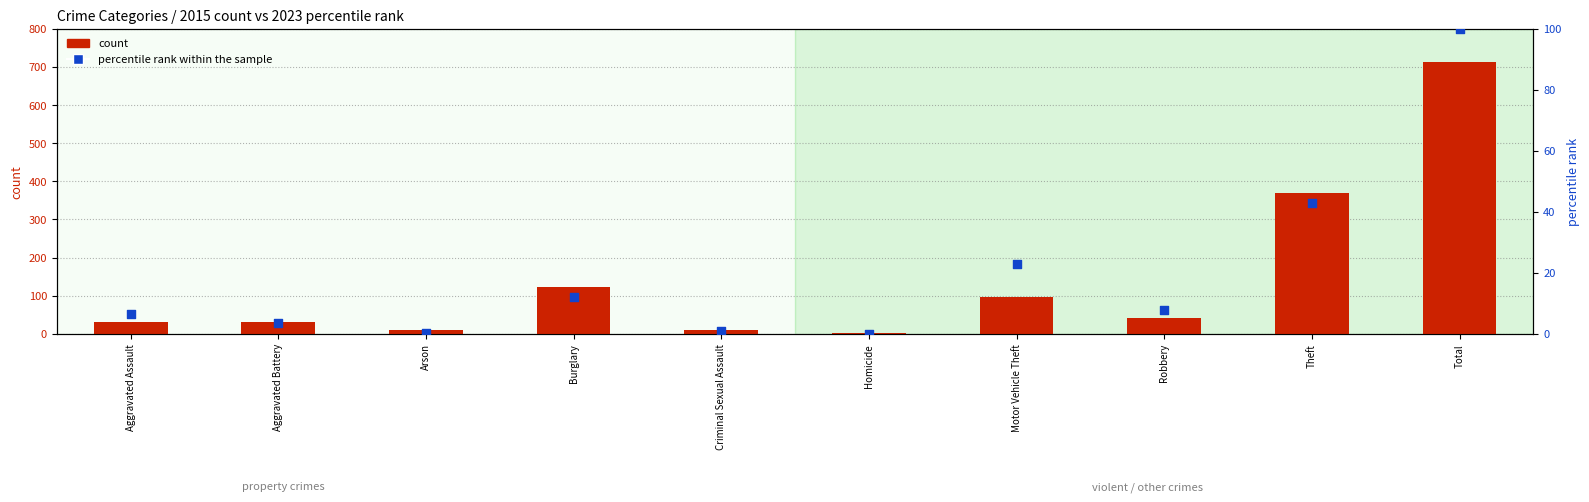

Which series has the widest spread of Y values?

count